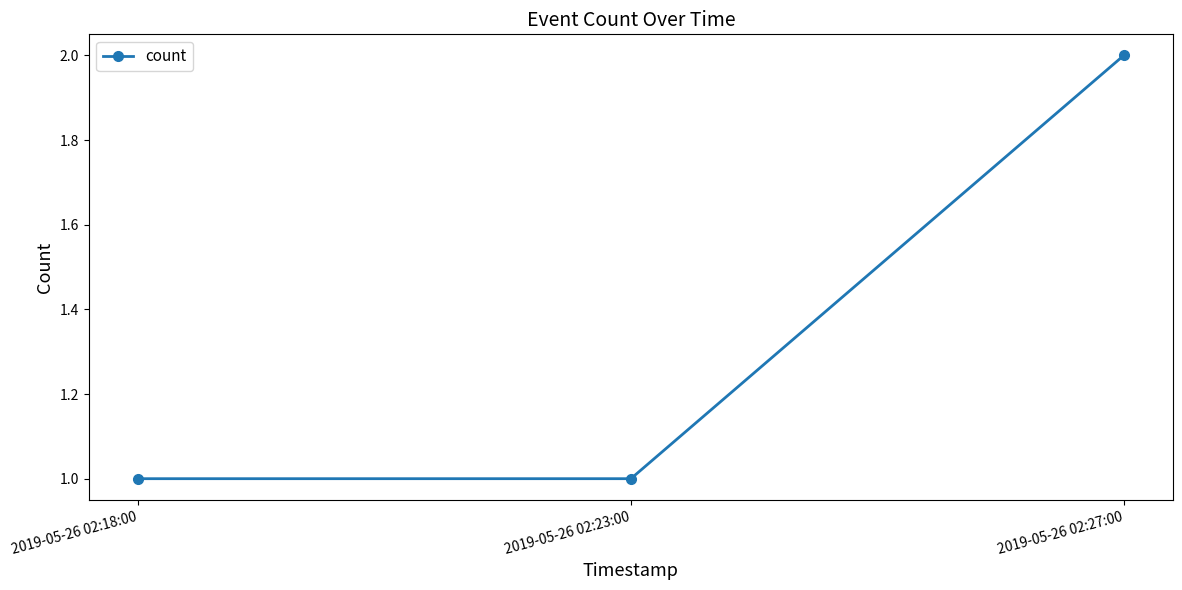

The chart shows a value of 3 at 2019-05-26 02:27:00. True or false?

False